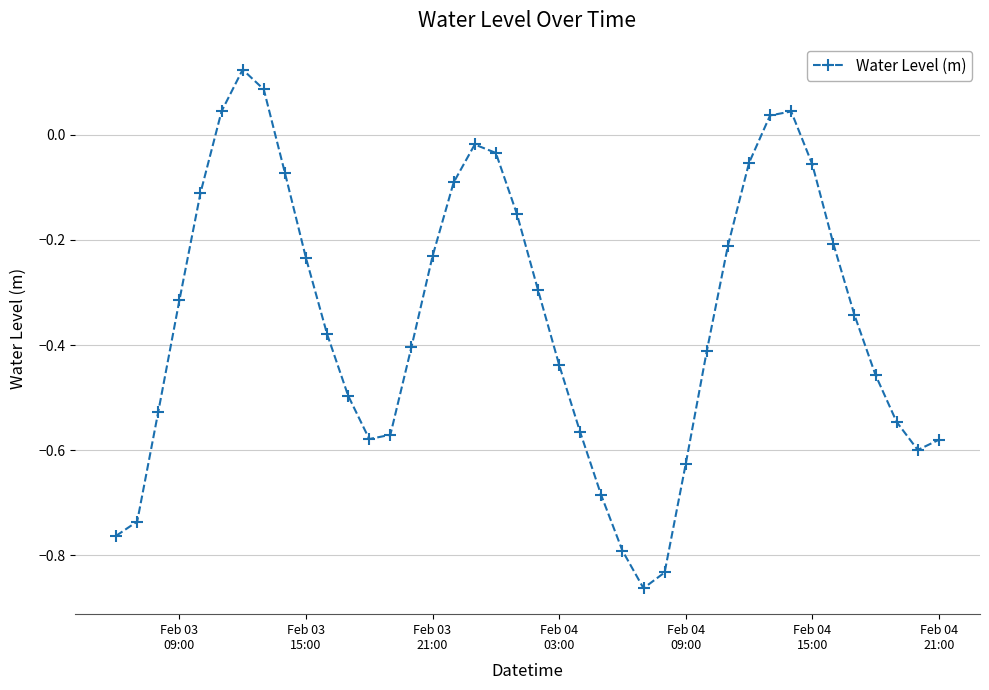

True or false: there are more than 2 points higher than both neighbors.

True